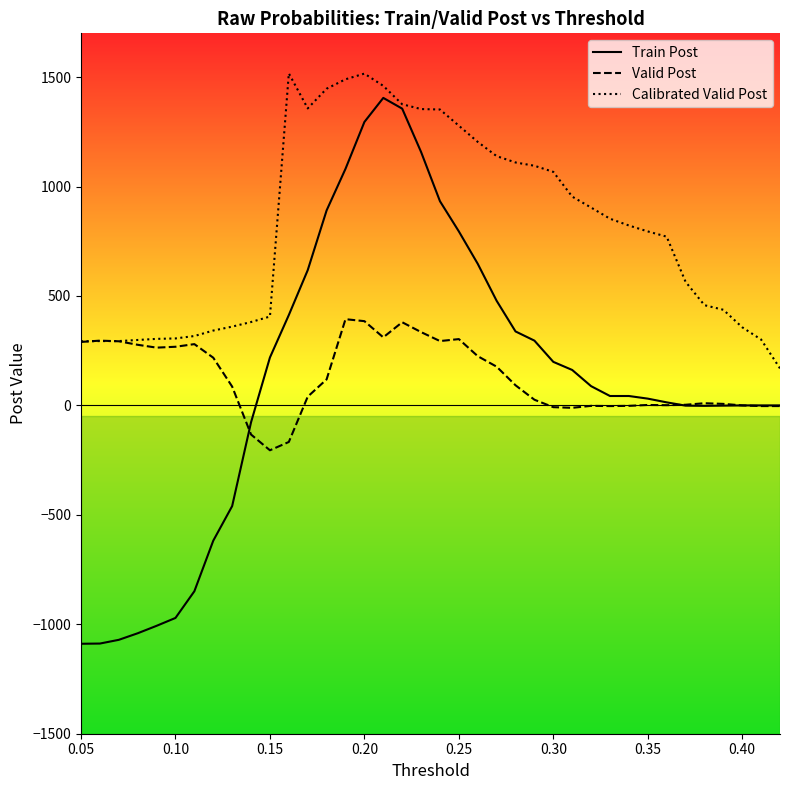

At which label does Valid Post first exceed 92?

0.05